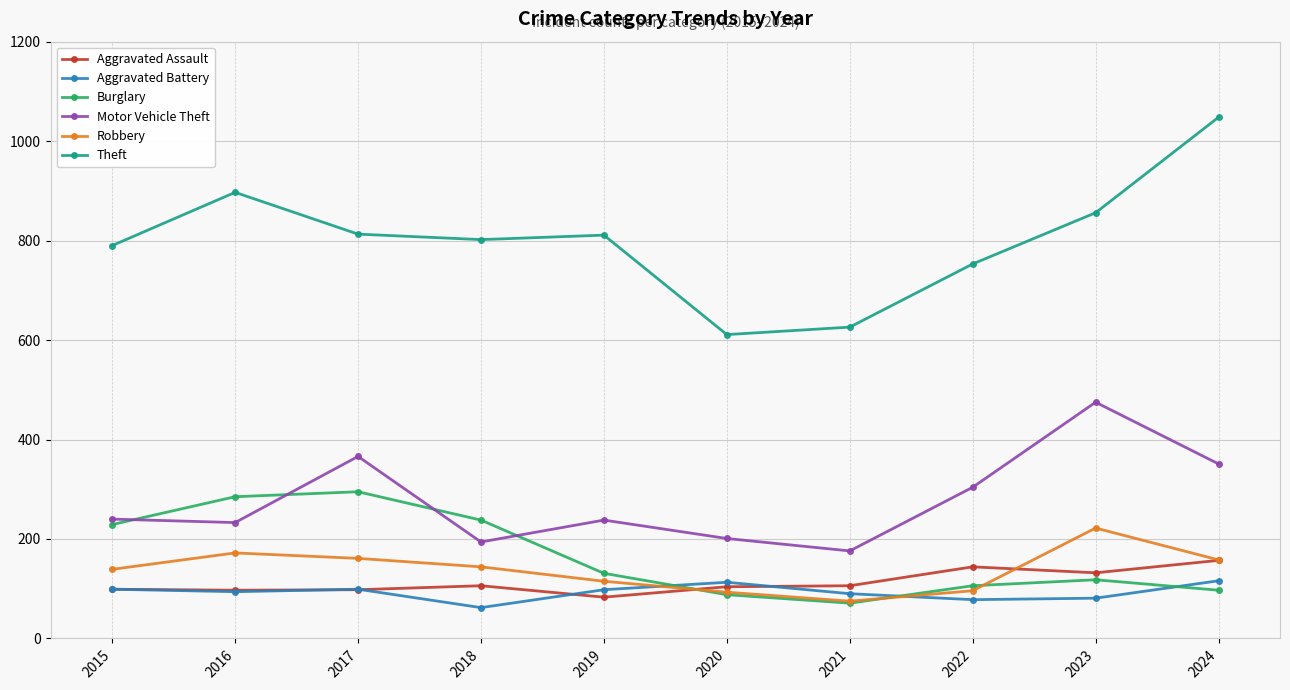

What is the value of the Aggravated Assault point at the 4th from the left?

106